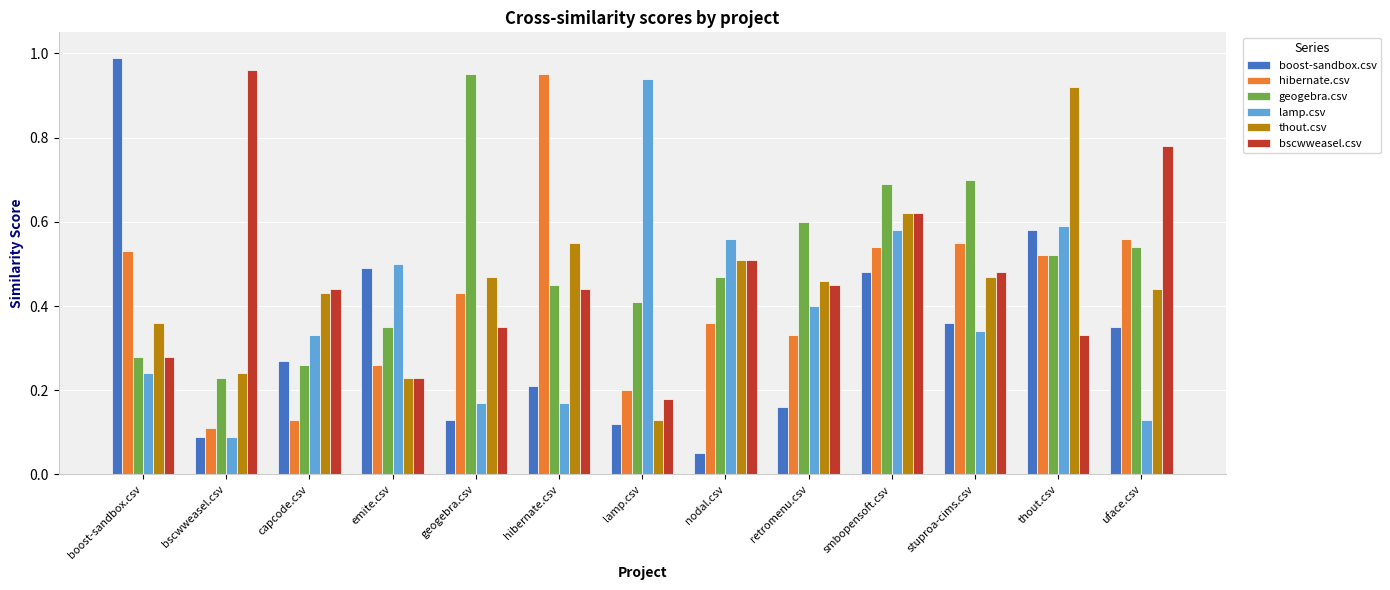

Which label corresponds to the largest value in the chart?

boost-sandbox.csv